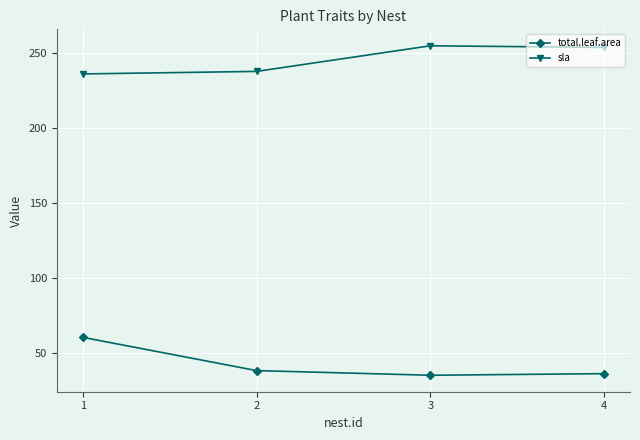

What is the average value of the sla series?

245.6